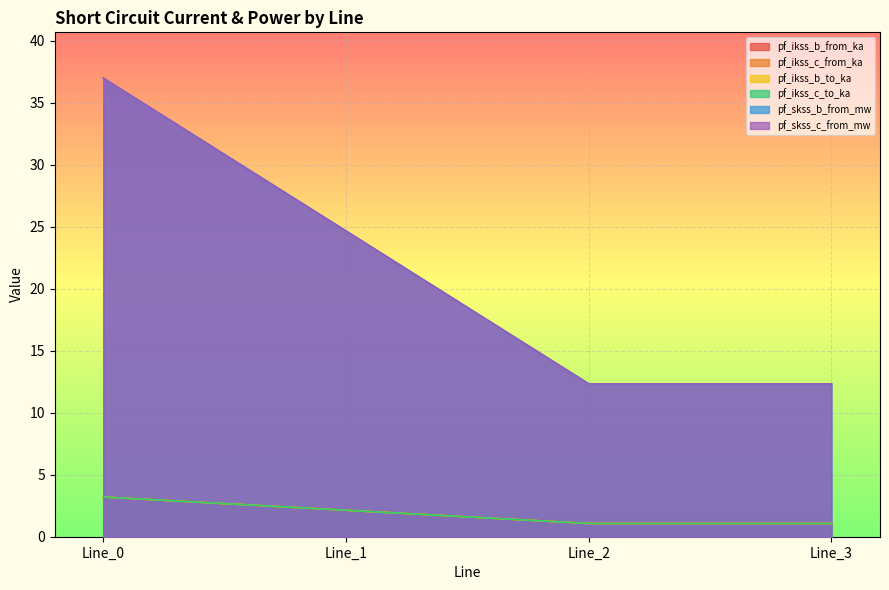

What is the greatest value displayed?

37.0